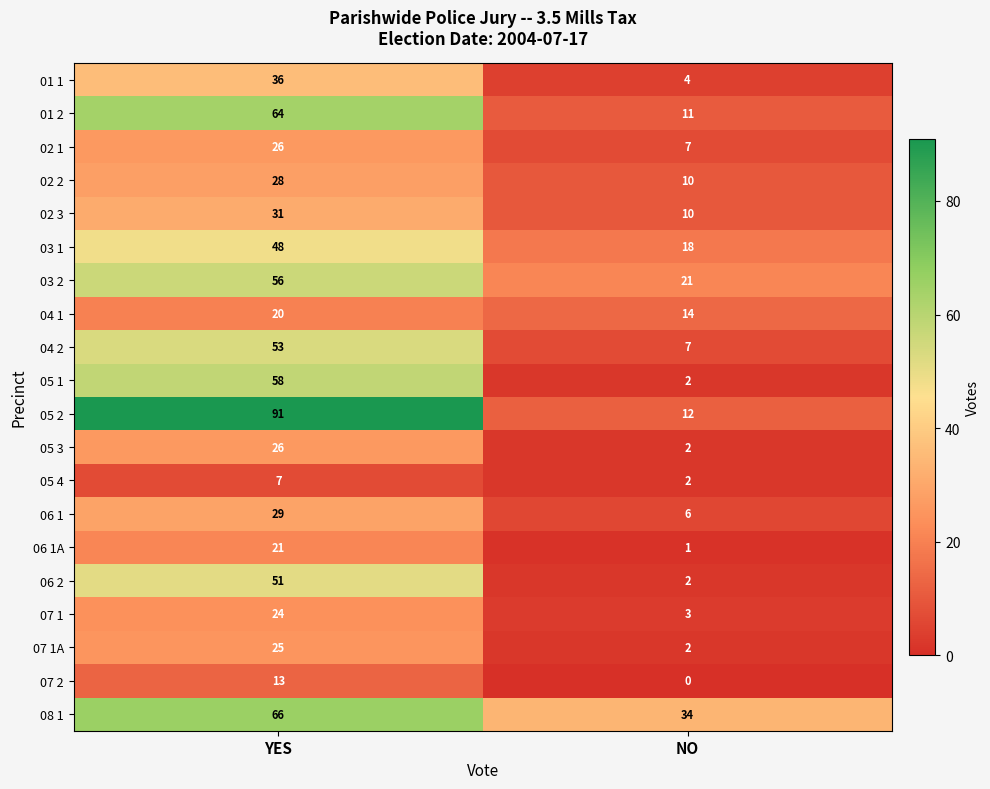

At how many categories does at least one series exceed 60?

1